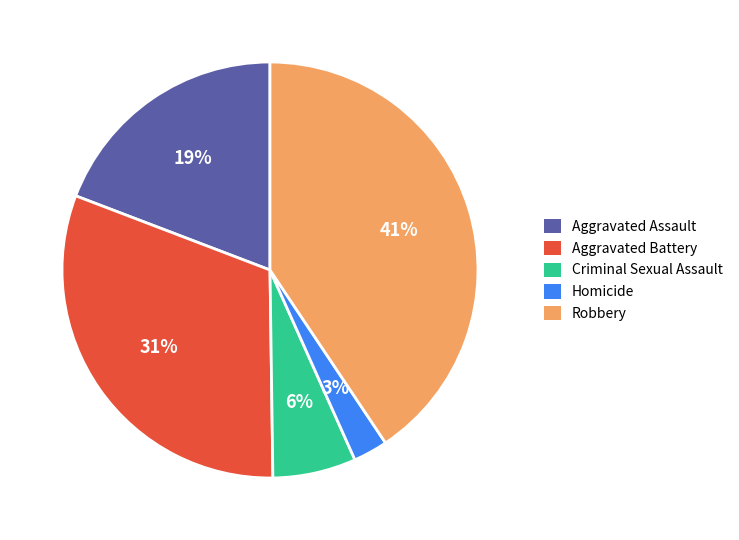

True or false: Criminal Sexual Assault accounts for 1% of the total.

False